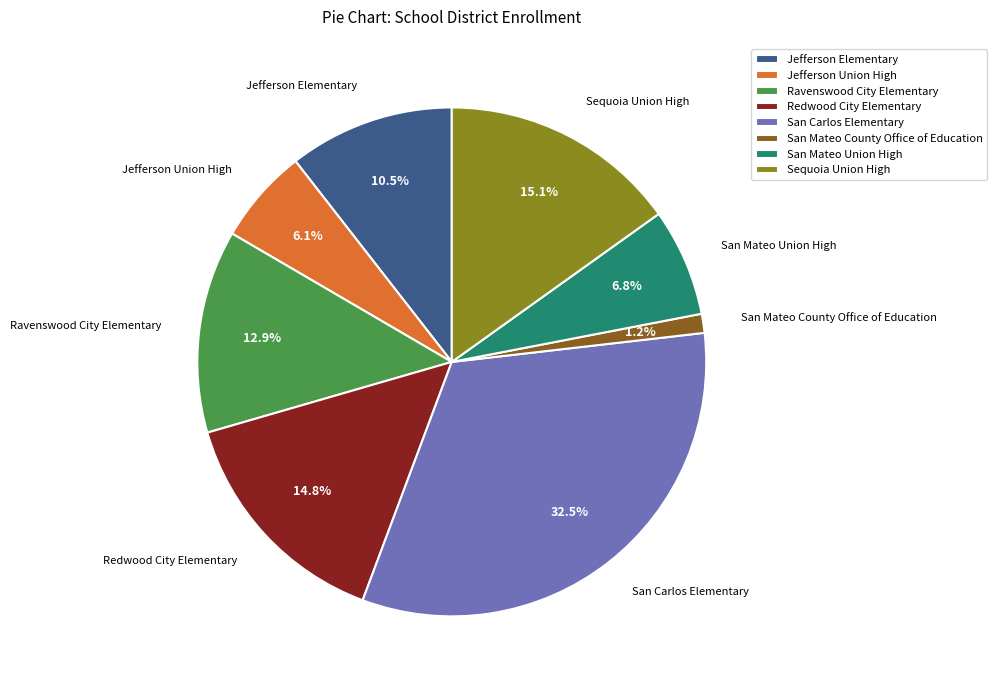

True or false: Jefferson Union High accounts for 1% of the total.

False